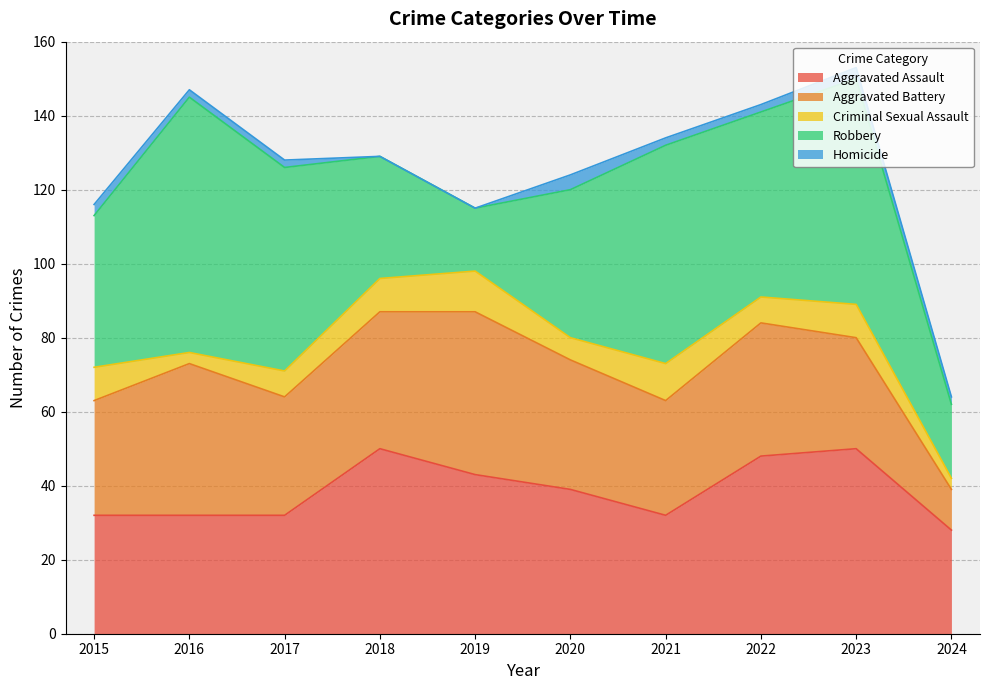

At which category is the sum across all series the highest?

2023